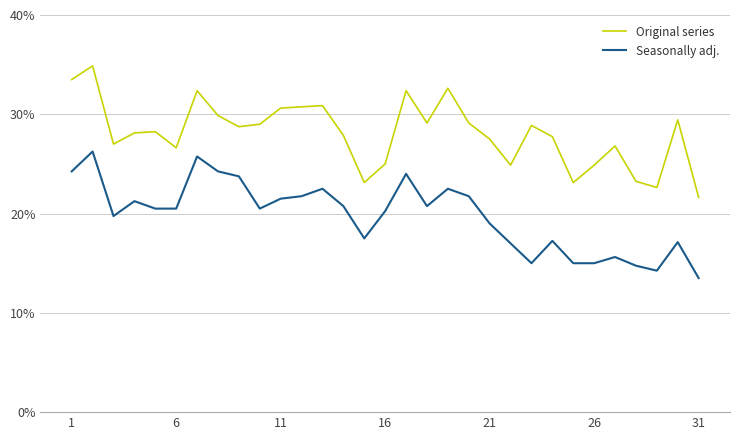

What are all the series names shown in the legend?

Original series, Seasonally adj.